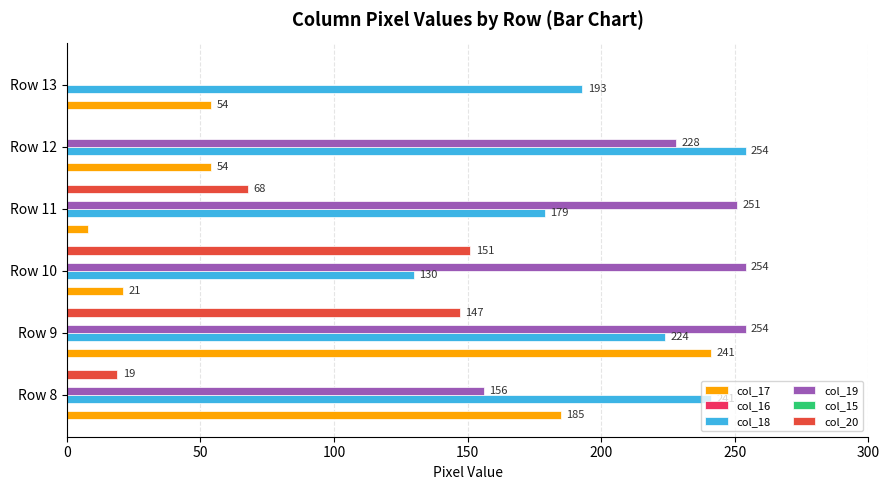

List the series in order of their peak value, highest first.

col_18, col_19, col_17, col_20, col_16, col_15